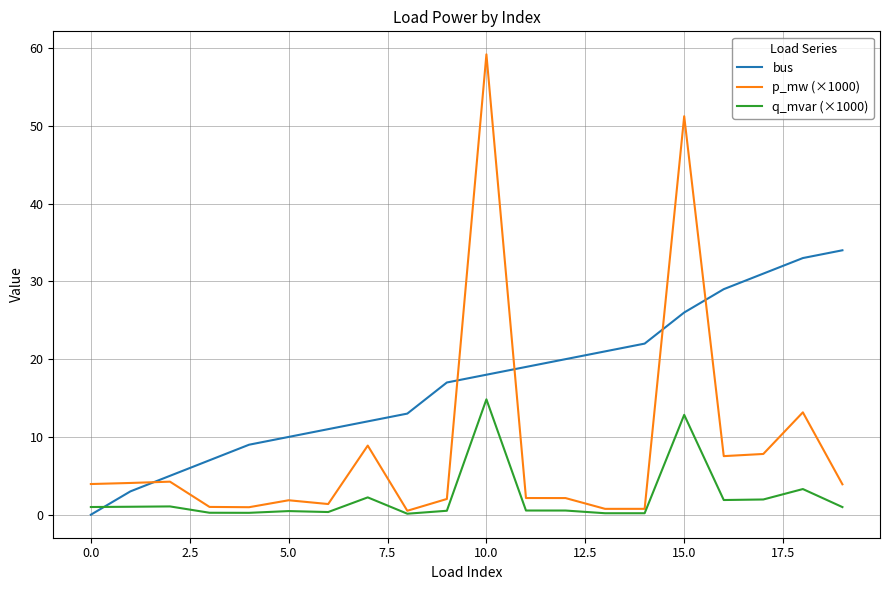

What is the average value of the q_mvar (×1000) series?

2.2